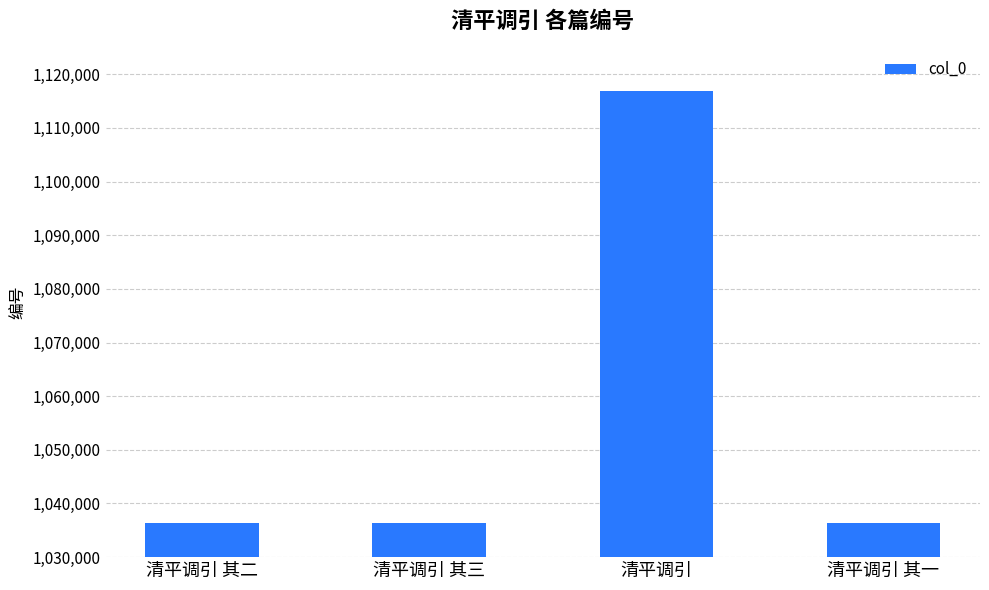

Which has a higher value, 清平调引 or 清平调引 其一?

清平调引